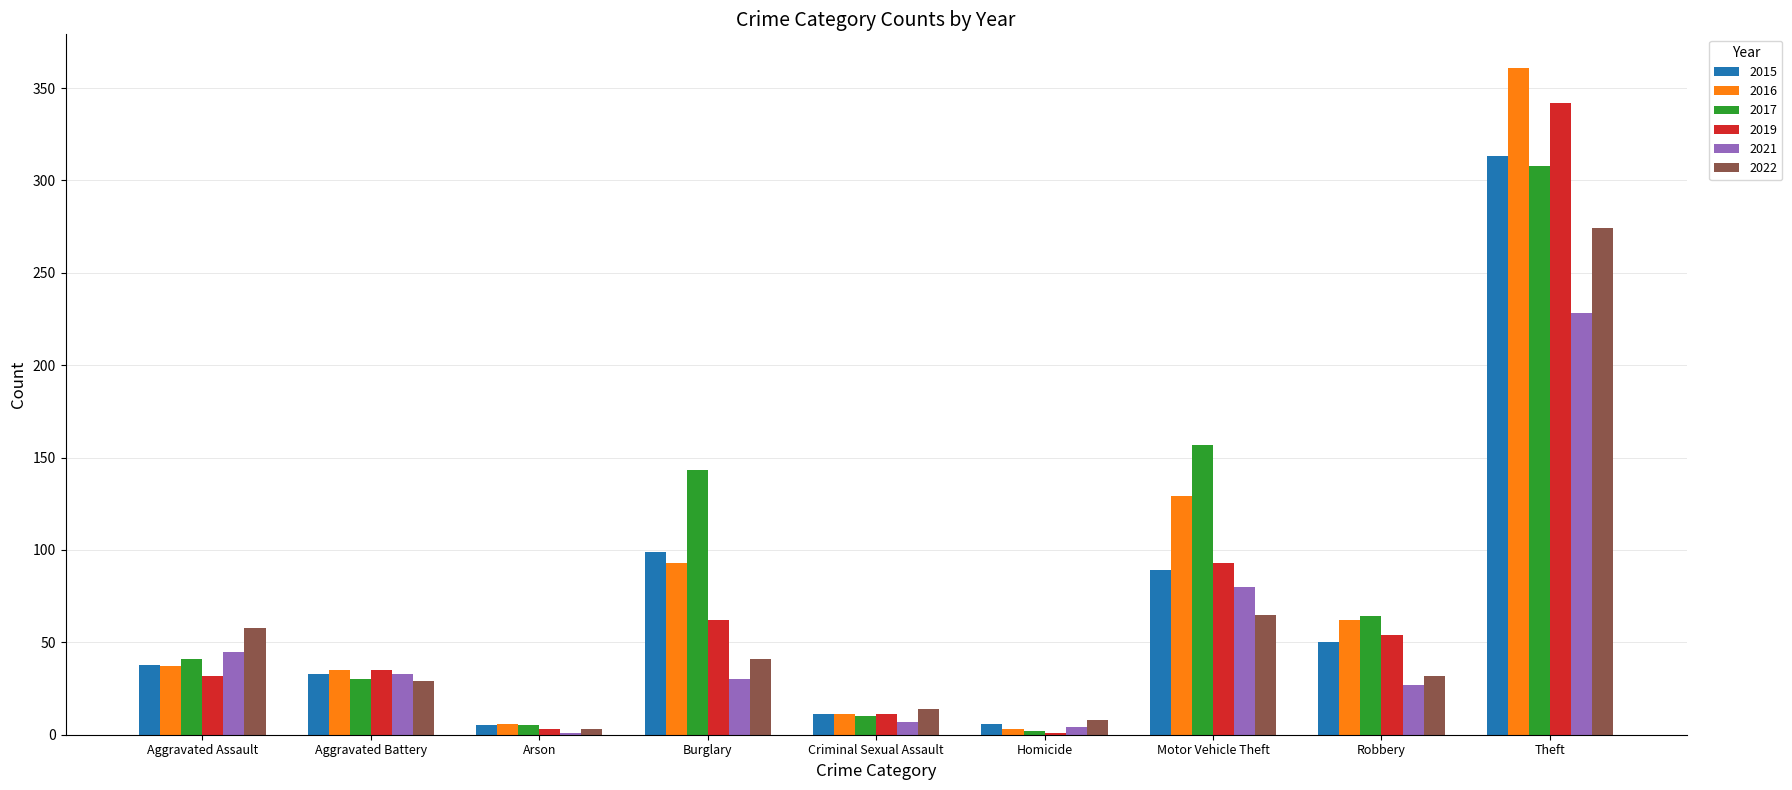

The value of 2016 at Burglary is 93. True or false?

True